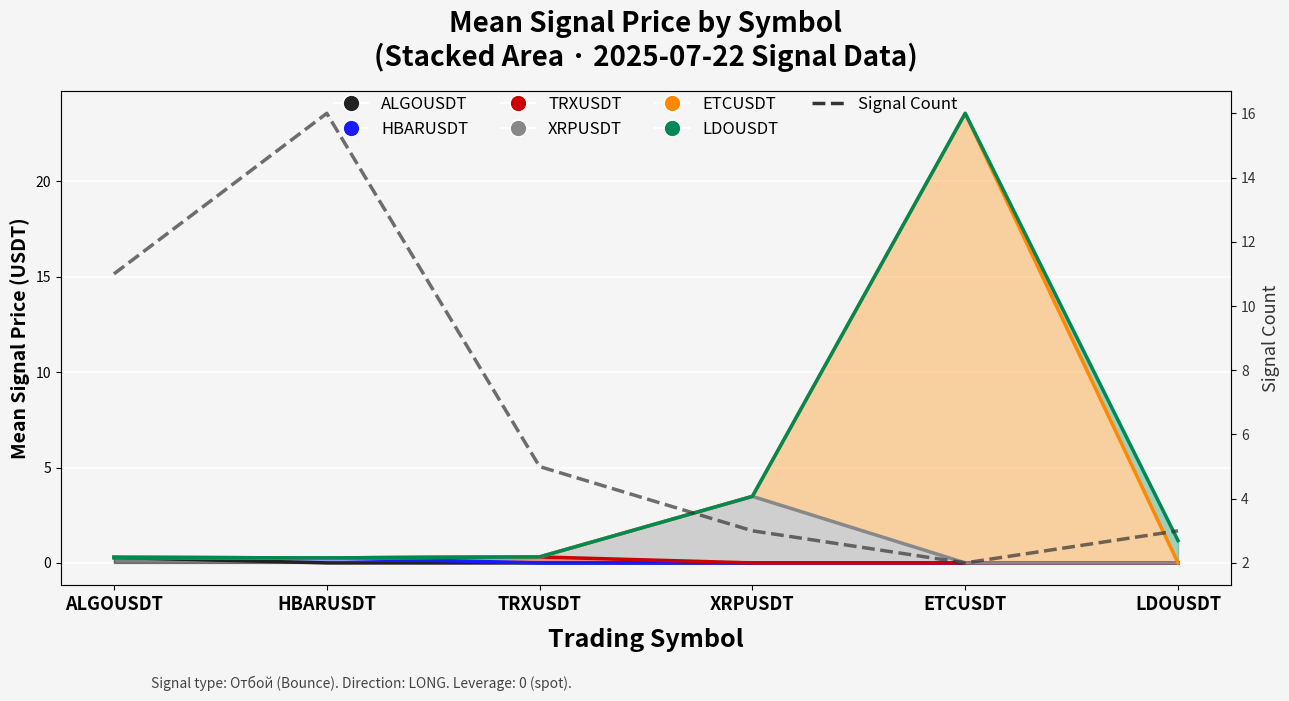

What is the difference between the second highest and second lowest values?

8